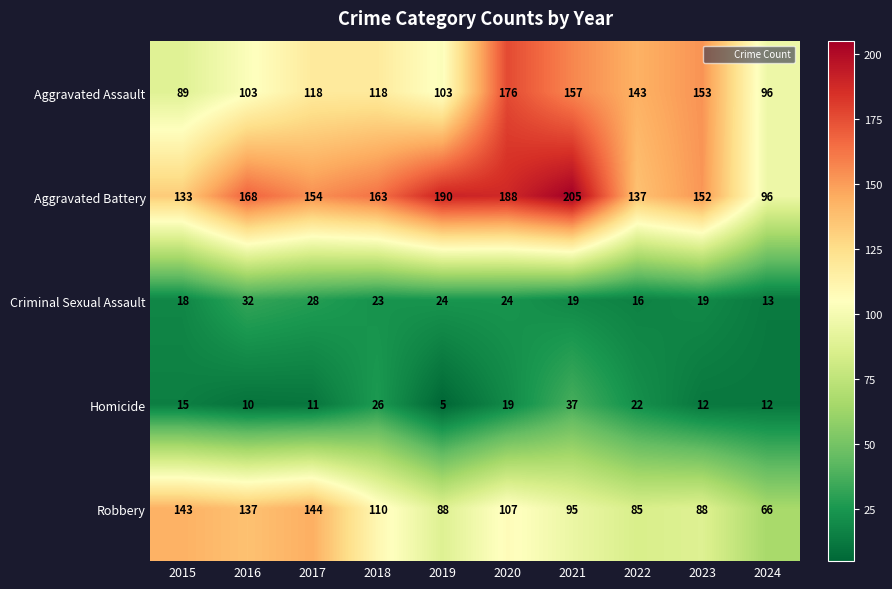

Which label corresponds to the largest value in the chart?

2021